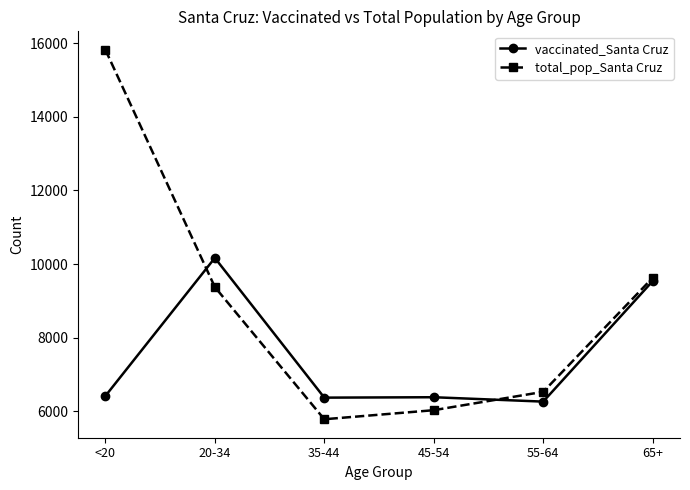

At 45-54, list the series in order from smallest to largest.

total_pop_Santa Cruz, vaccinated_Santa Cruz